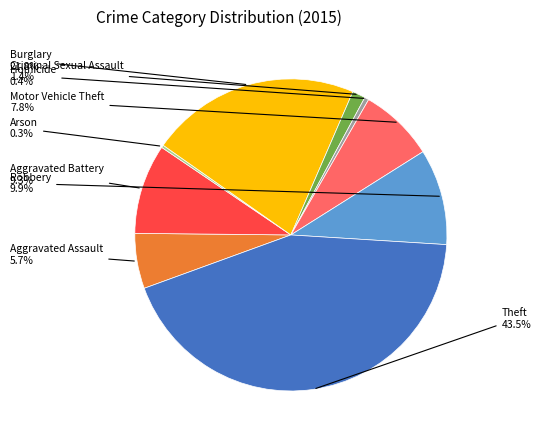

Does any single category account for the majority?

No